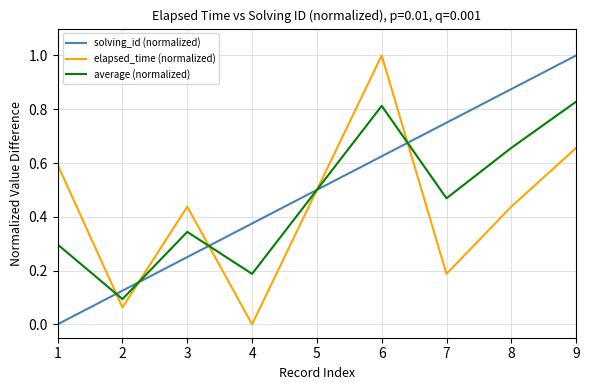

What are all the series names shown in the legend?

solving_id (normalized), elapsed_time (normalized), average (normalized)